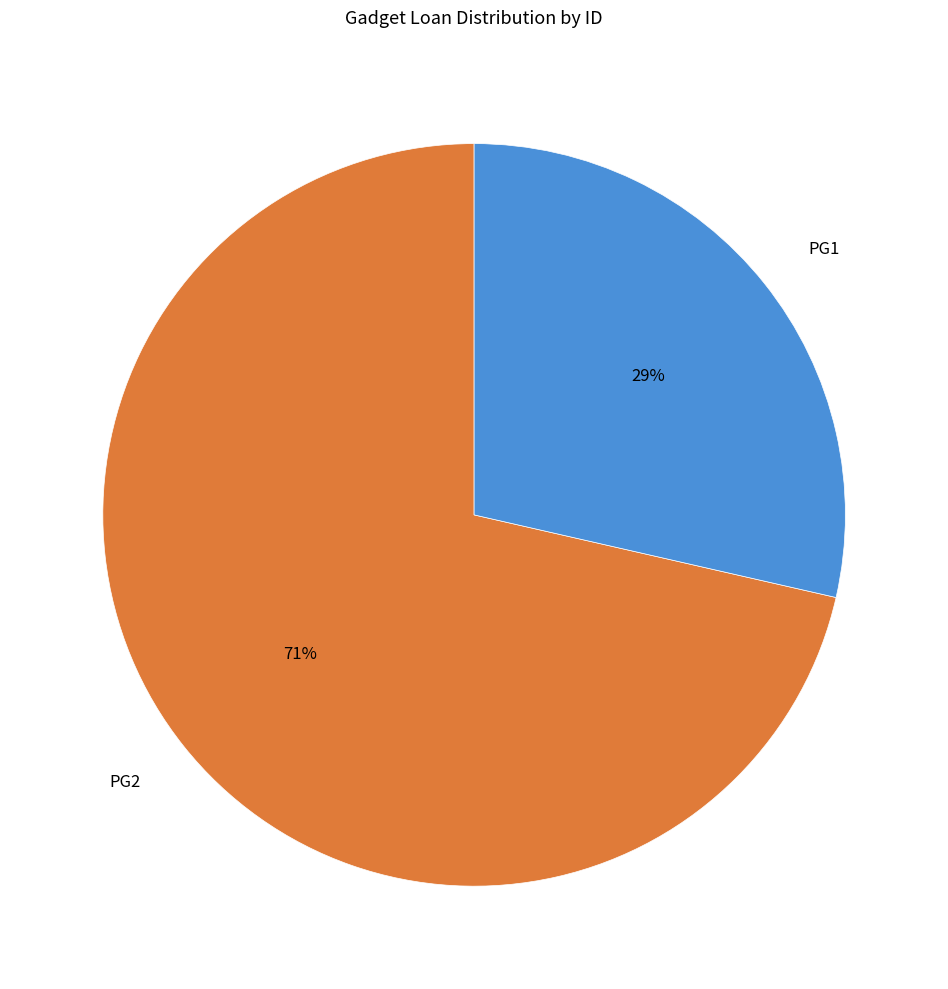

Do PG1 and PG2 together represent more than half of the pie?

Yes